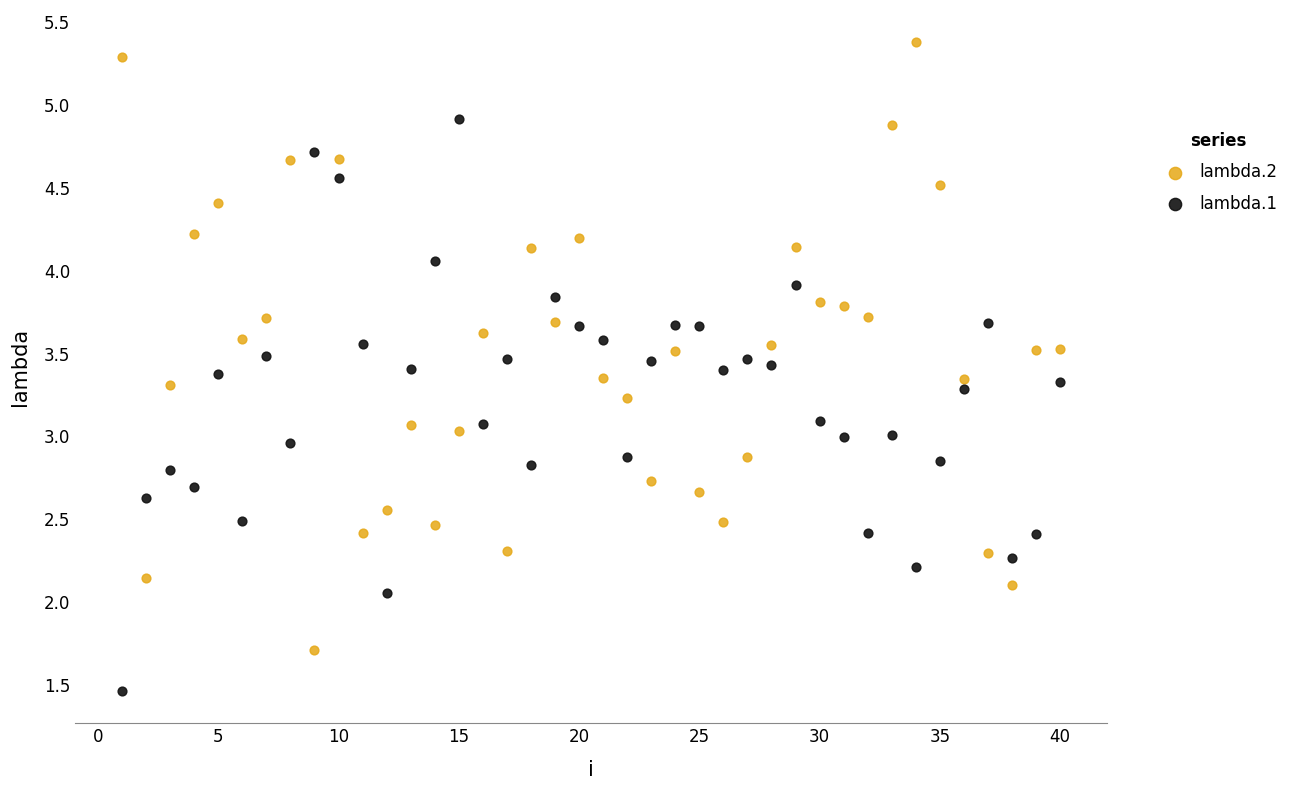

Across all data points, what is the range of X values (max minus min)?

39.0